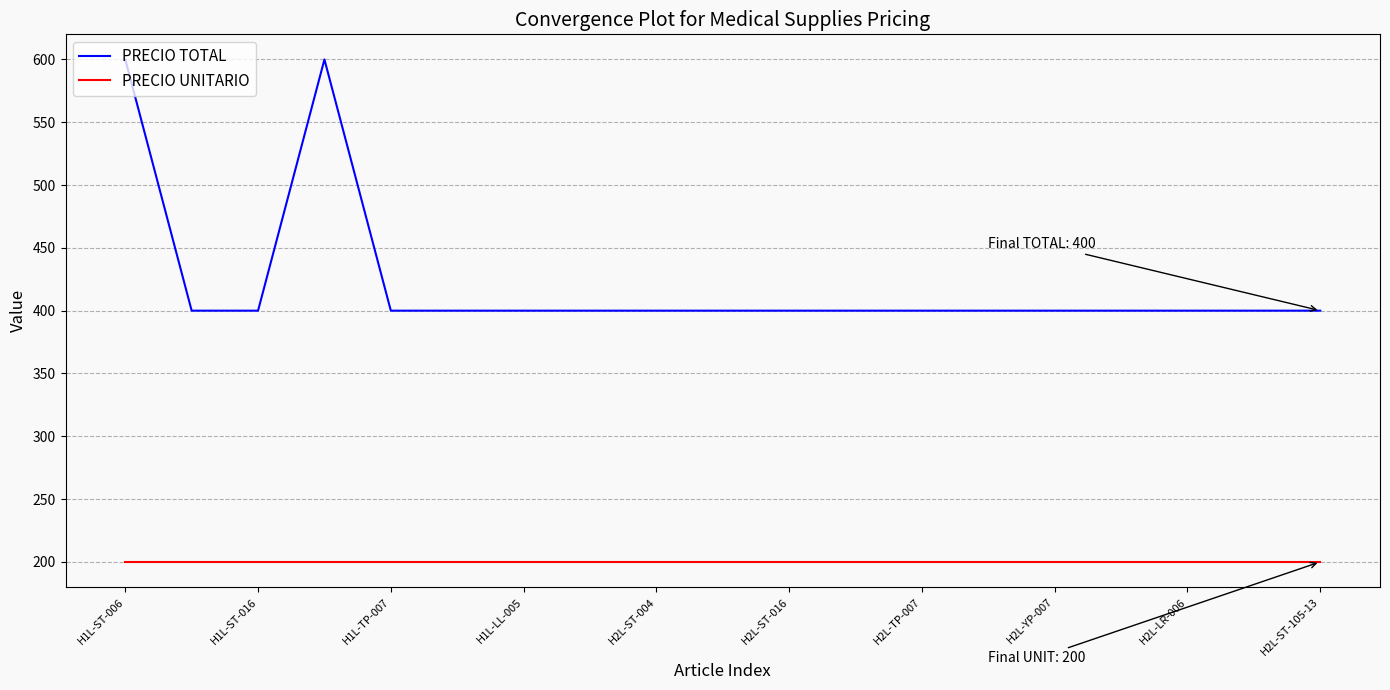

True or false: PRECIO TOTAL and PRECIO UNITARIO cross at least once.

False